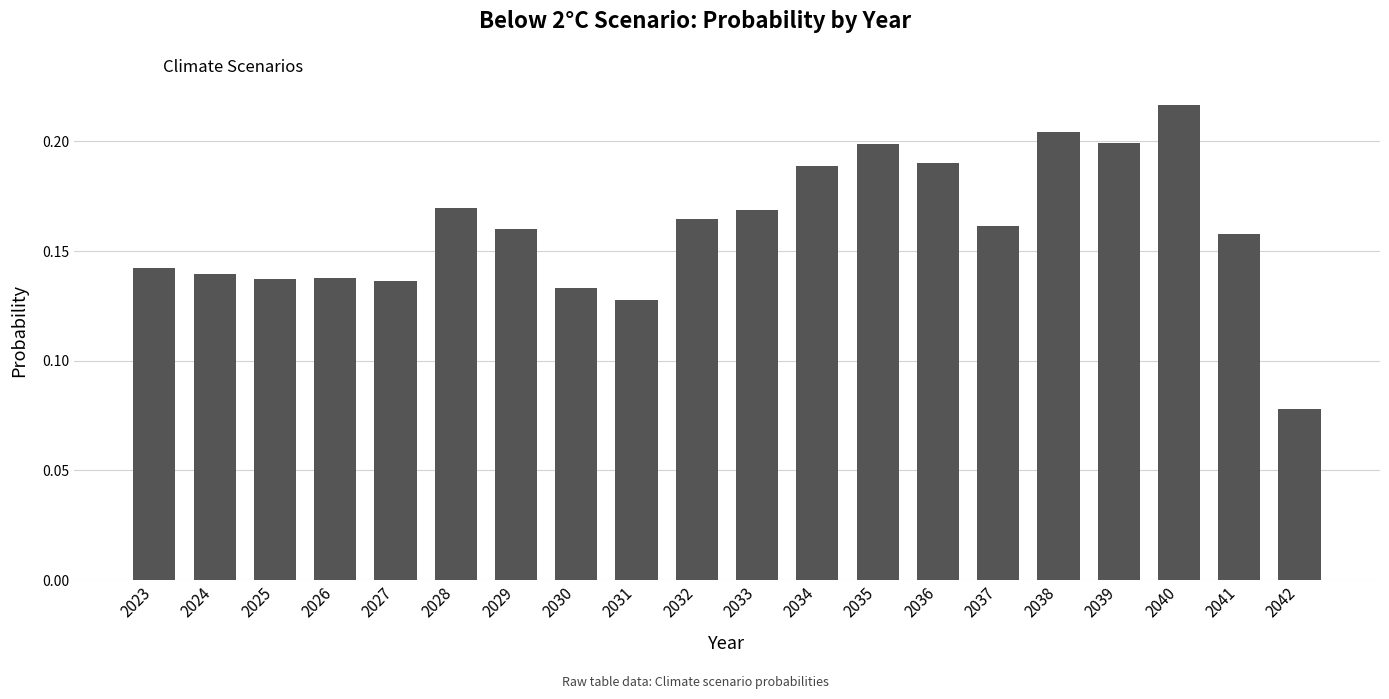

The chart shows a value of 0.2 at 2039. True or false?

True